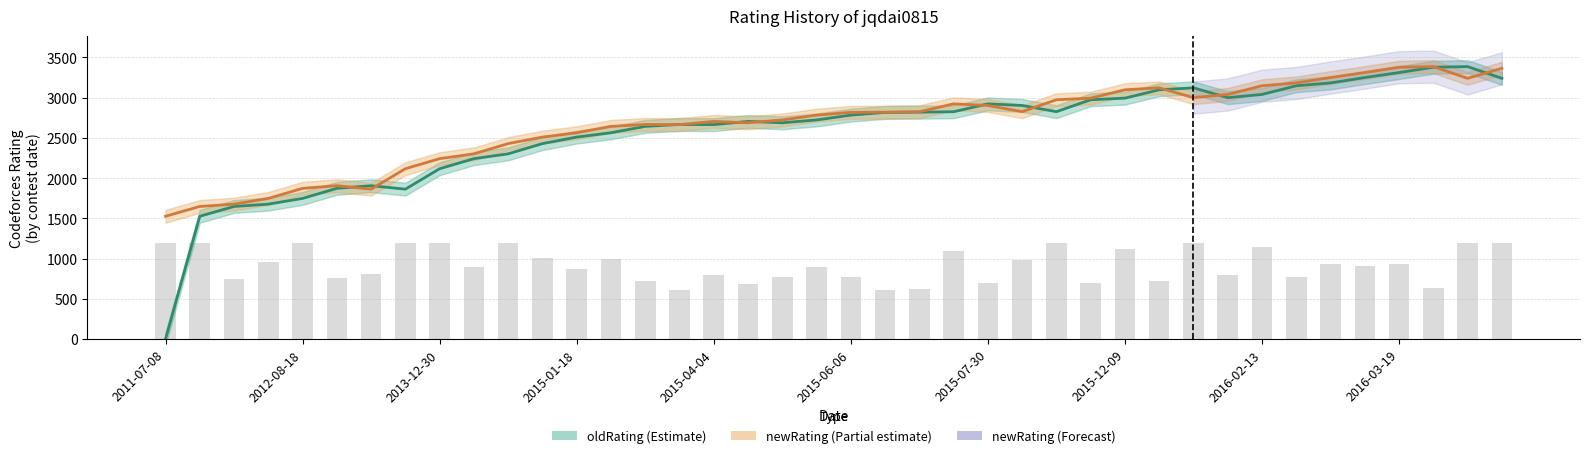

True or false: newRating has a value of 3098 at 2015-12-09.

True